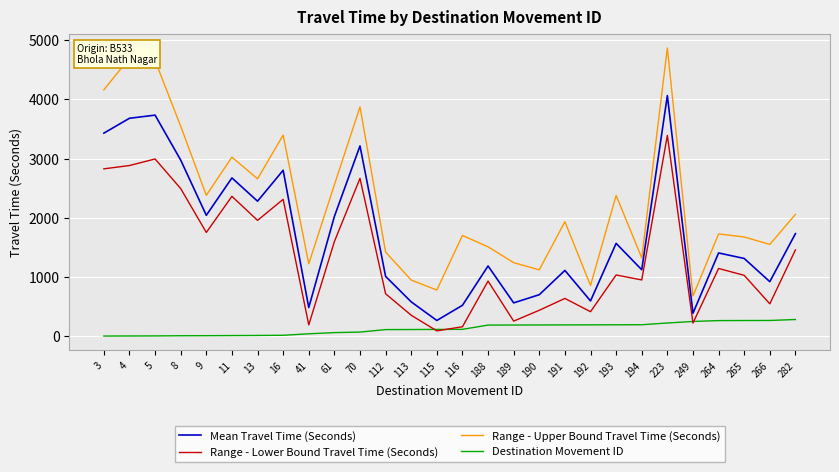

What is the difference between the second highest and second lowest values in the Range - Upper Bound Travel Time (Seconds) series?

3918